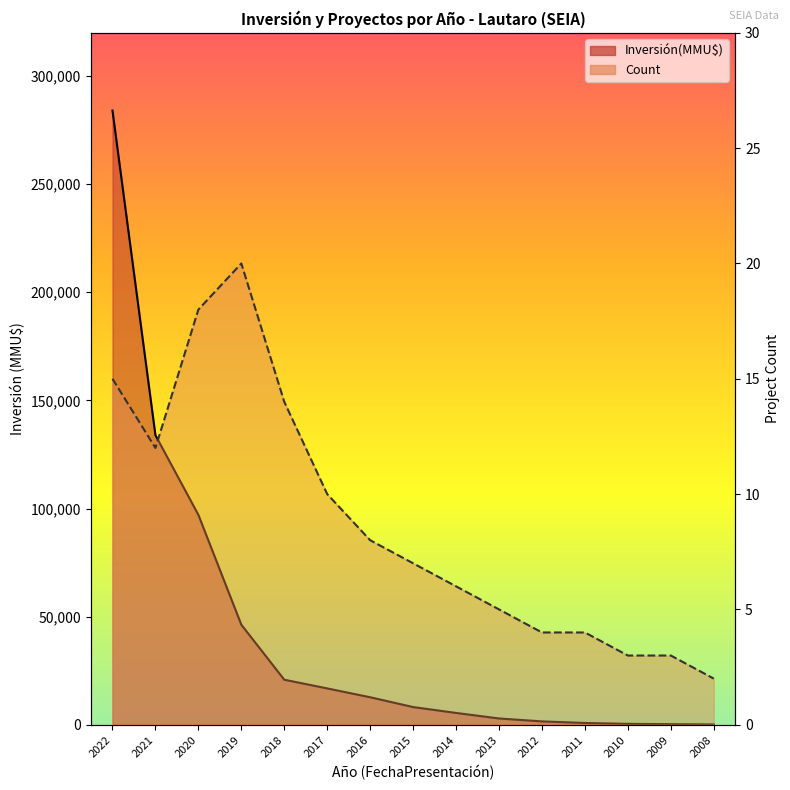

Where is Inversión(MMU$) nearest to the value 142090?

2021